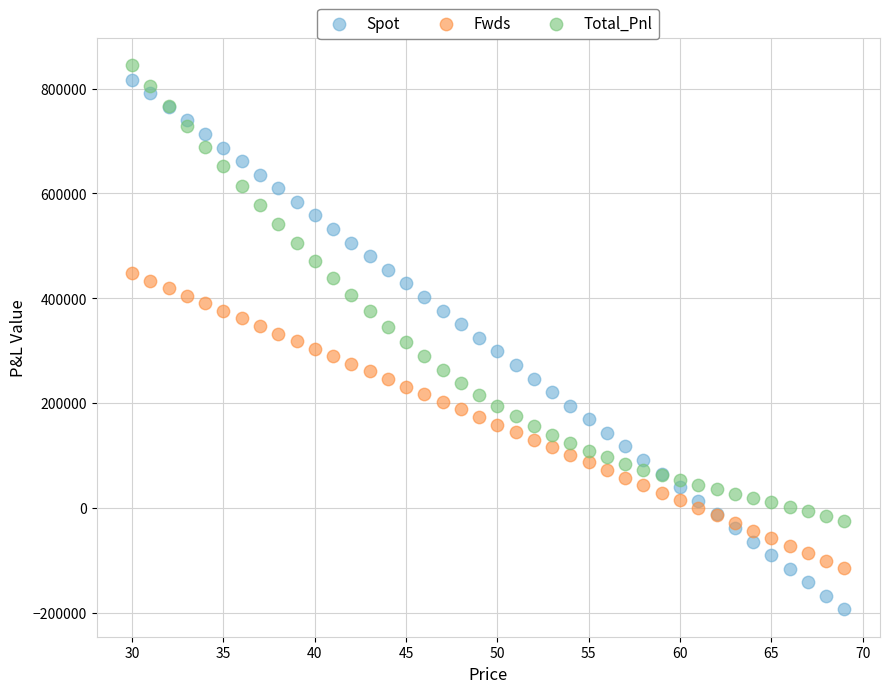

Which series has the largest Y range (max minus min)?

Spot